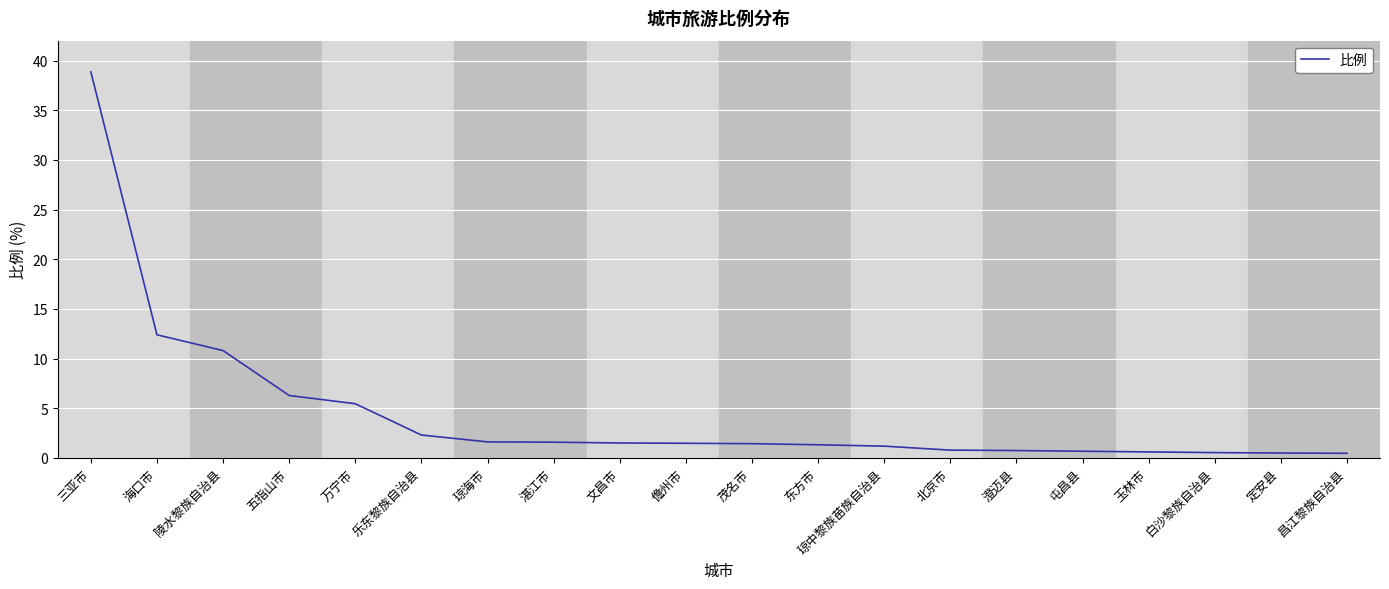

Between 澄迈县 and 茂名市, which is larger?

茂名市